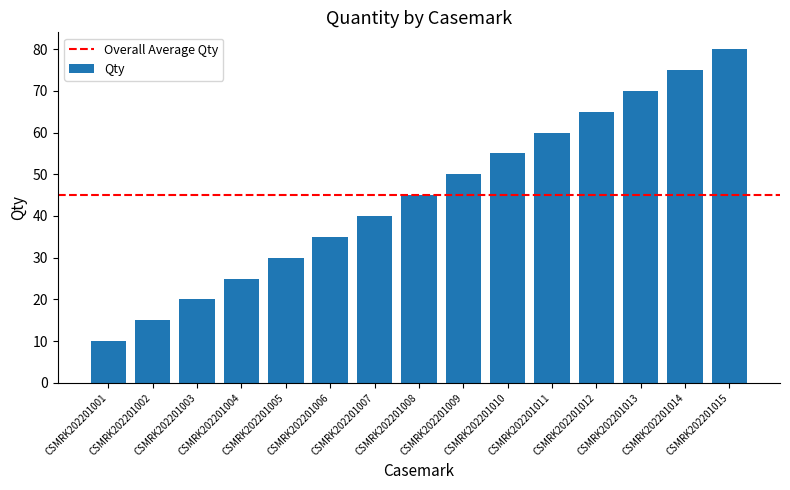

Which has a higher value, CSMRK202201012 or CSMRK202201007?

CSMRK202201012